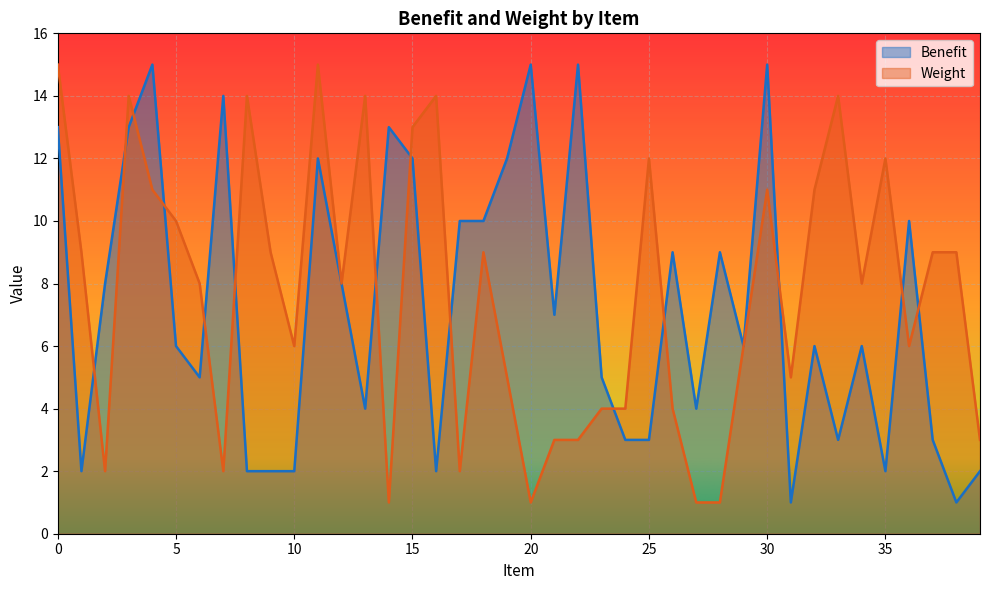

What is the average value of the Weight series?

8